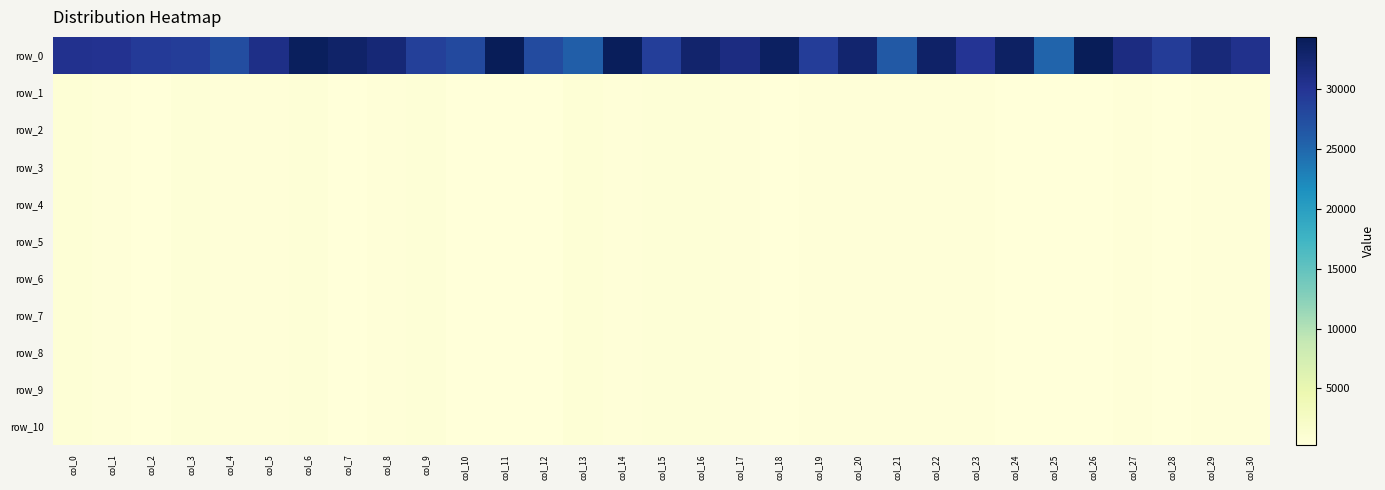

How many categories are shown in the chart?

31